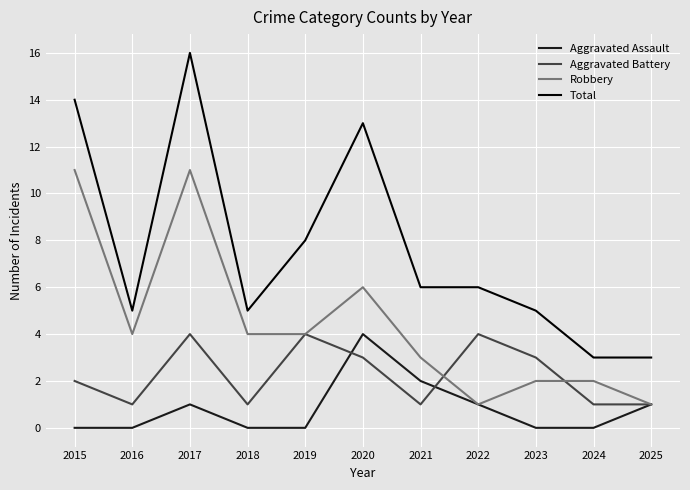

What is the difference between the Aggravated Assault values at 2016 and 2021?

2